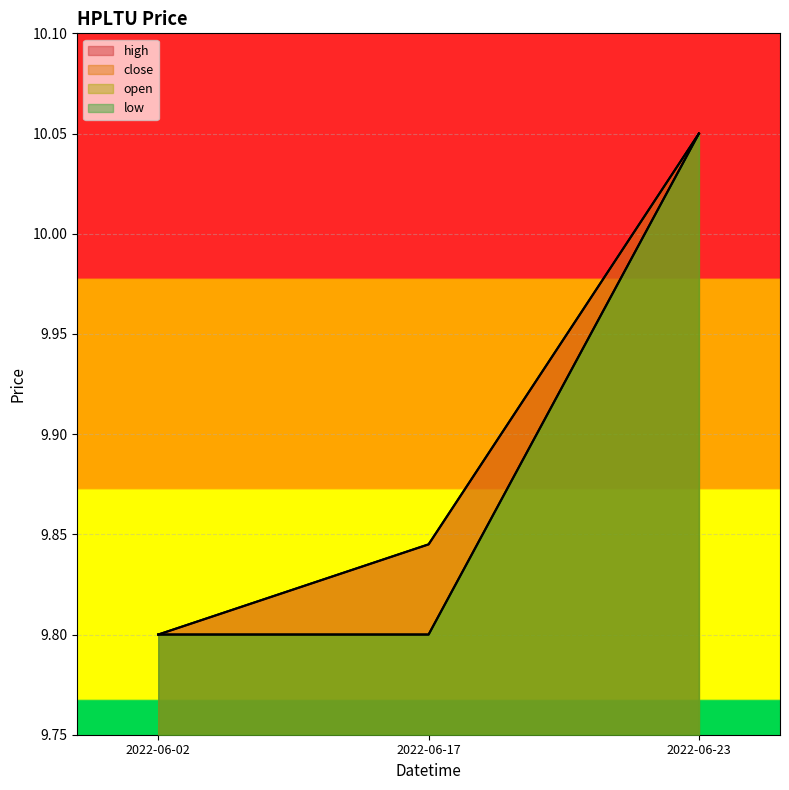

What is the sum of all low values?

29.7